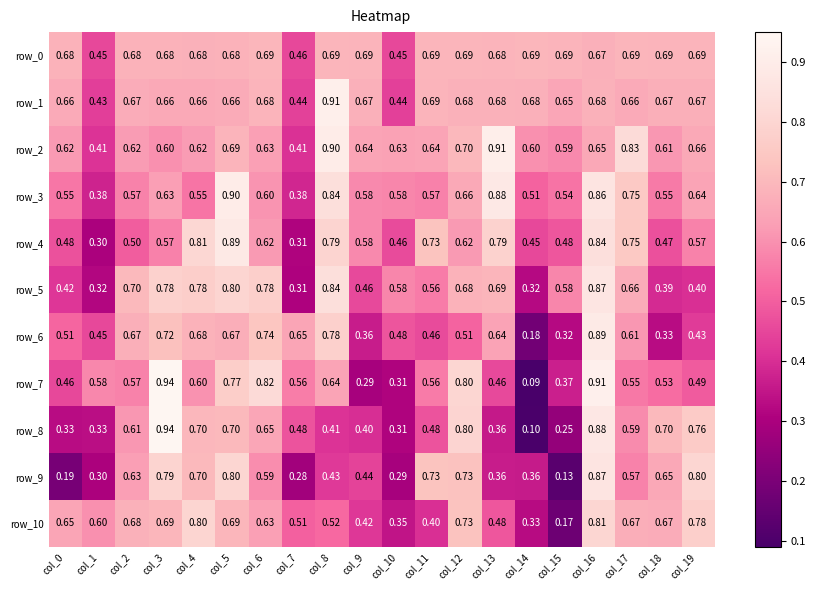

Which series changed the most between col_5 and col_18?

row_4